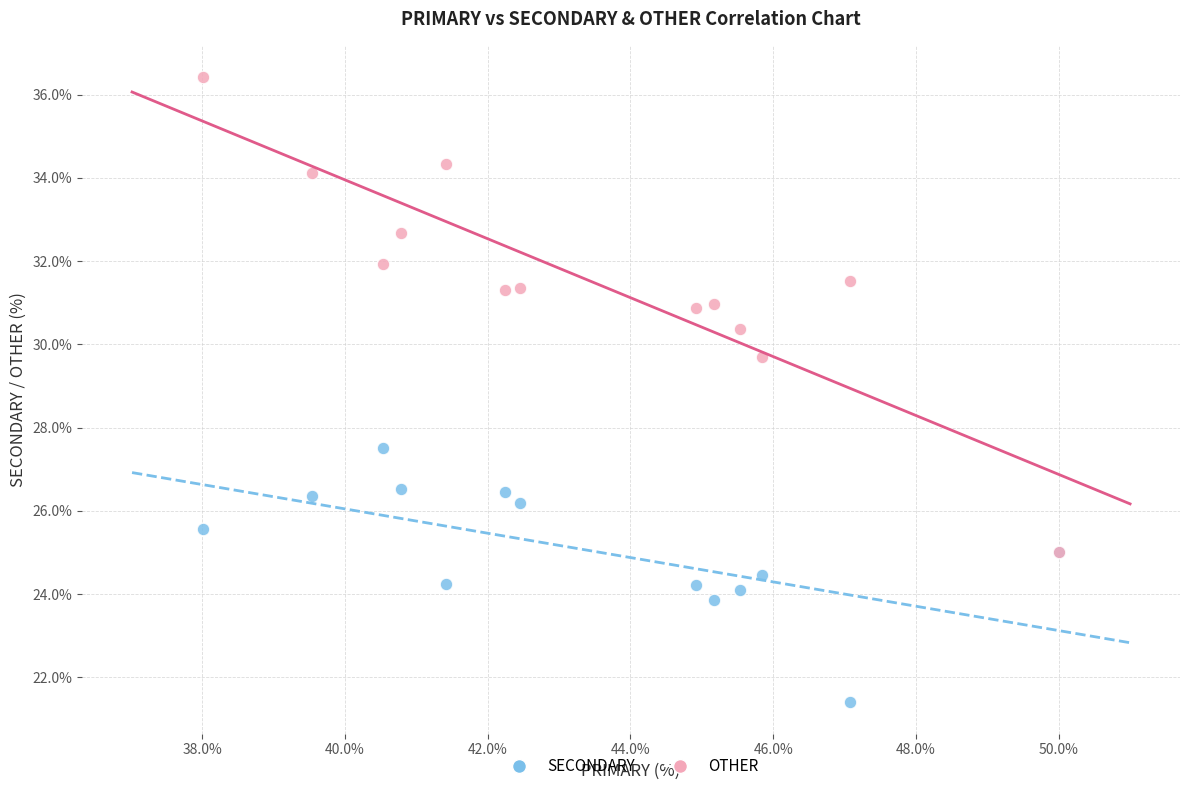

Which series contains the highest Y value?

OTHER